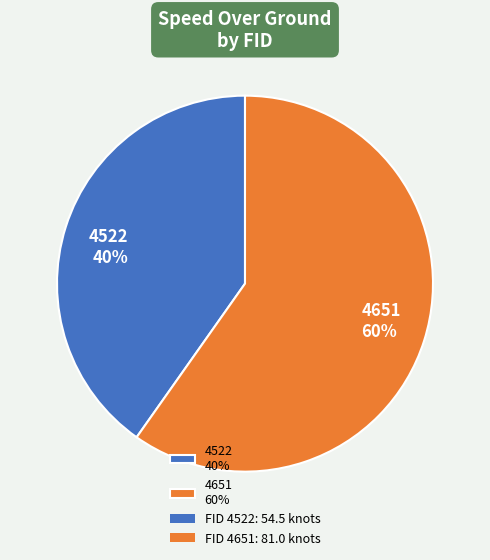

Does any single category account for the majority?

Yes